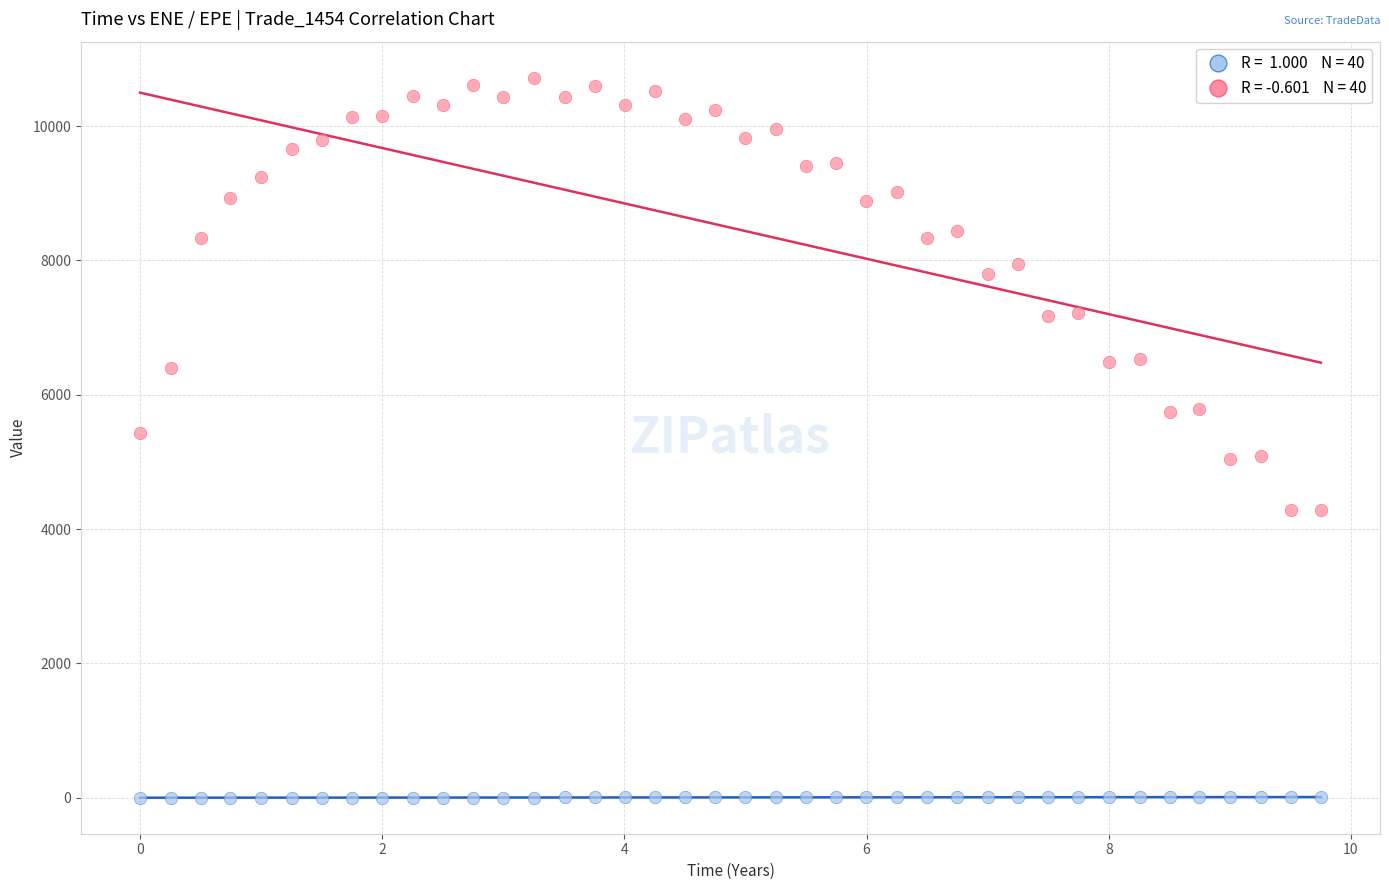

Across all data points, what is the range of Y values (max minus min)?

10720.3